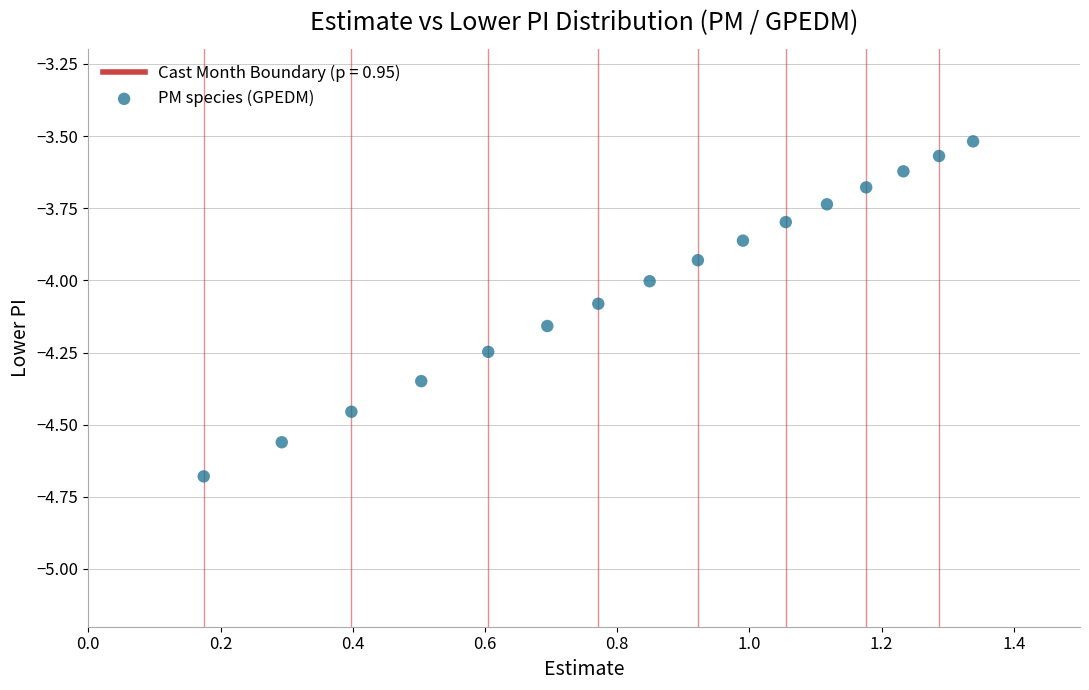

What is the range of X values (max minus min)?

1.2